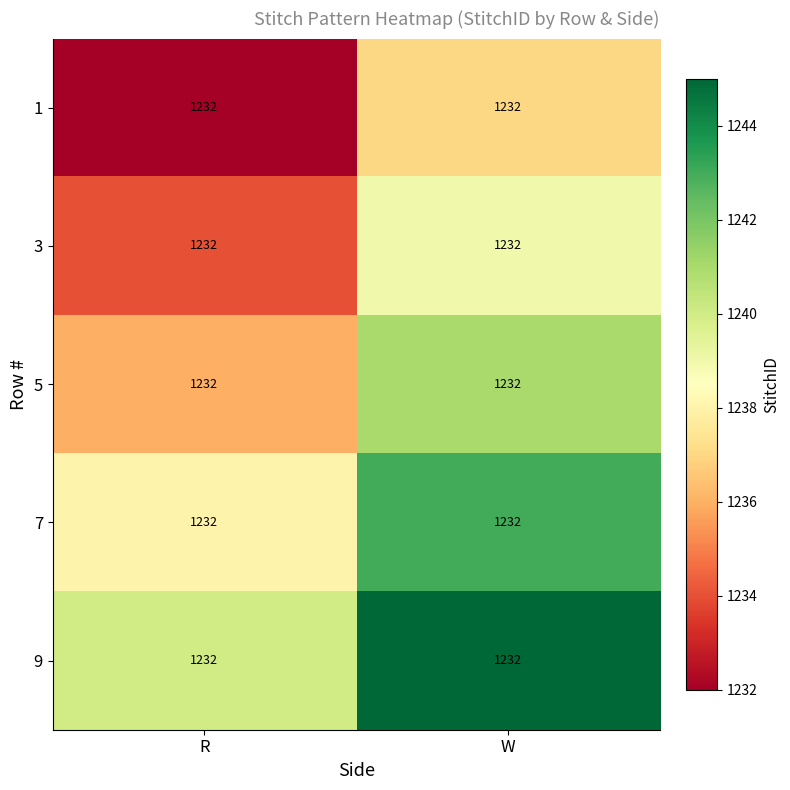

Between W and R, which is larger?

W